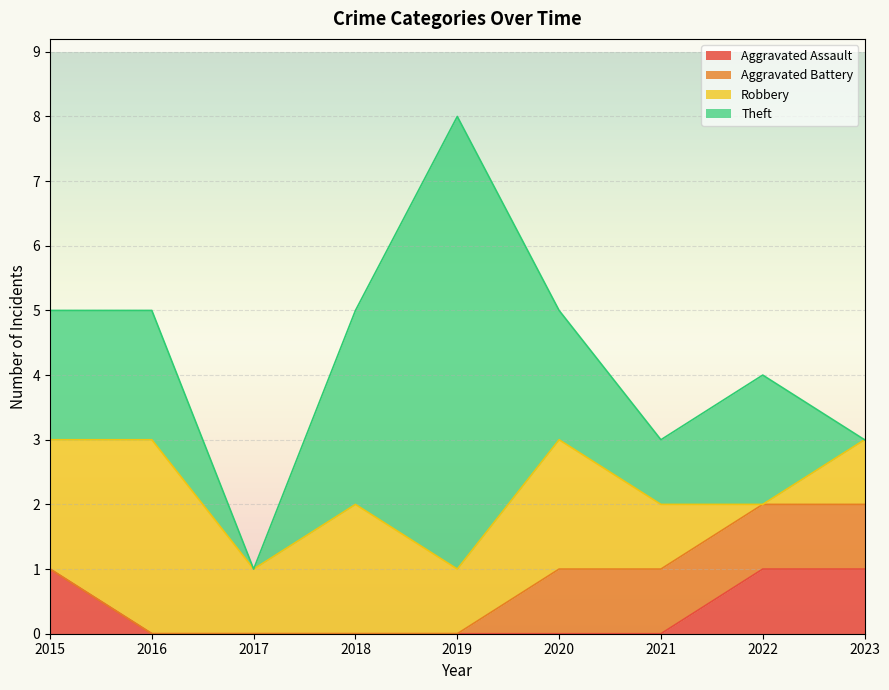

How many distinct data groups are displayed?

4